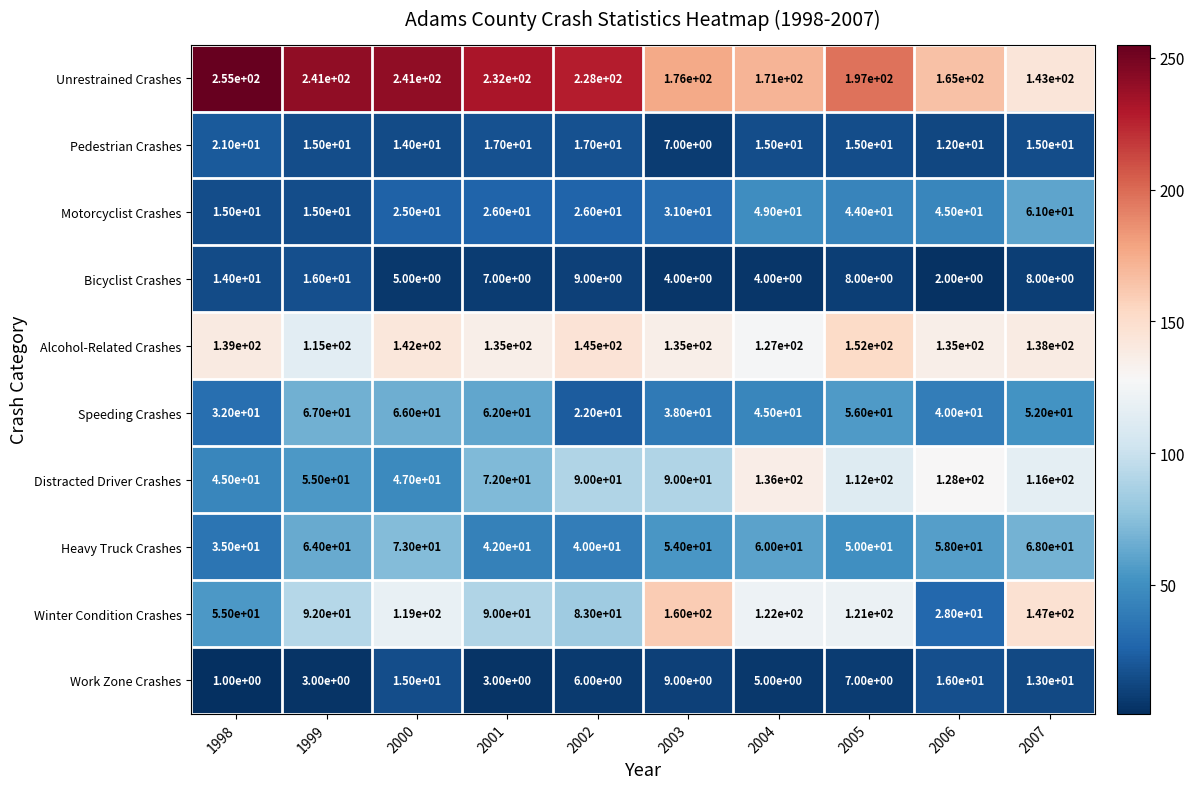

Is it true that Motorcyclist Crashes equals 61 at 2007?

True